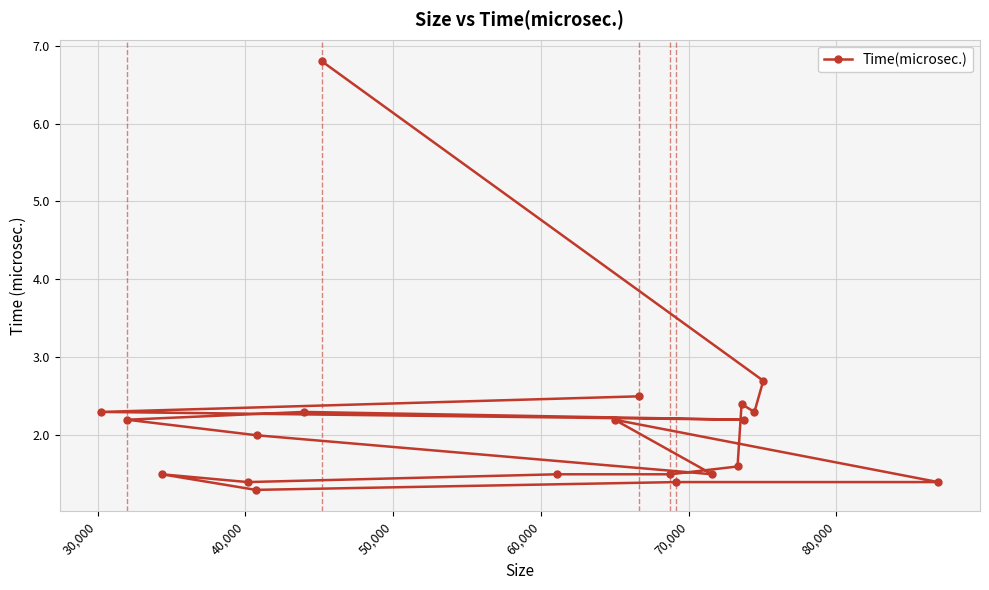

What is the value of the 17th point from the left?

2.2